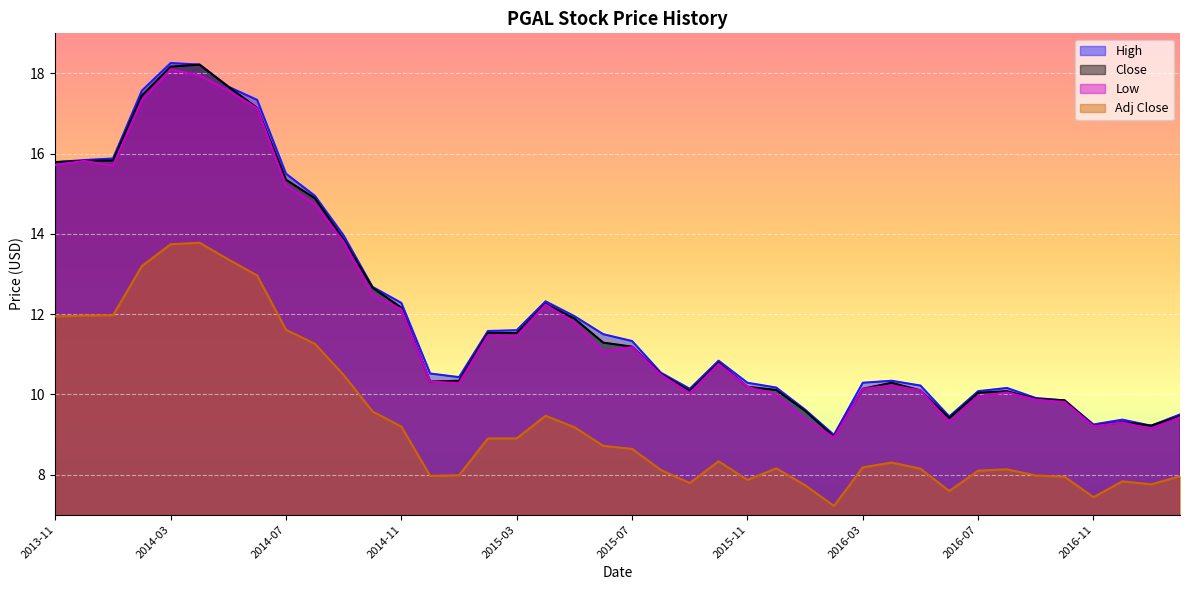

Where does the Close series first go above 10?

2013-11